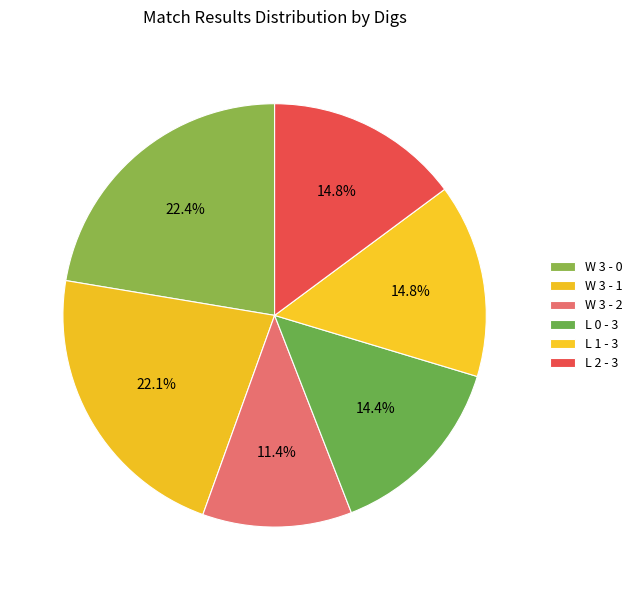

Rank the categories by value from lowest to highest.

W 3 - 2, L 0 - 3, L 1 - 3, L 2 - 3, W 3 - 1, W 3 - 0